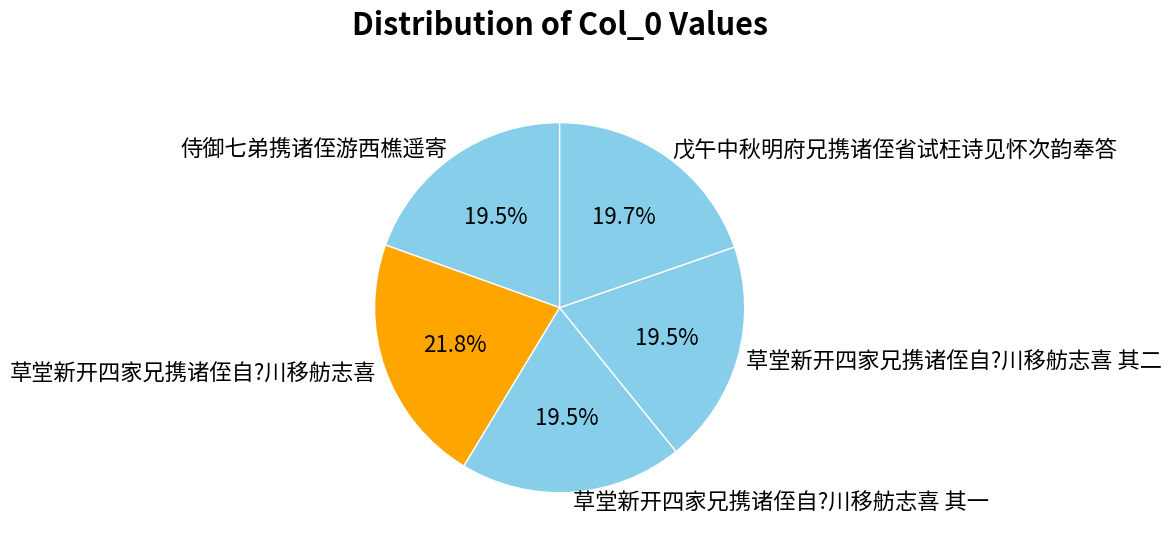

Approximately how many times larger is the value at 草堂新开四家兄携诸侄自?川移舫志喜 其二 compared to 戊午中秋明府兄携诸侄省试枉诗见怀次韵奉答?

1.0